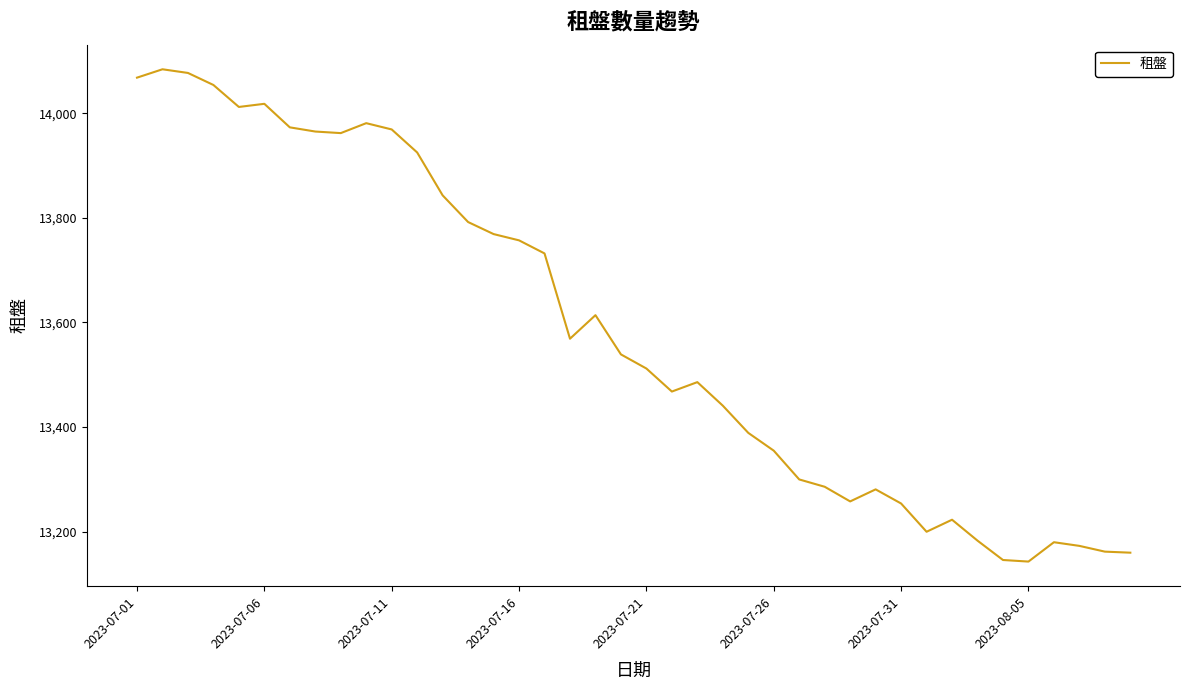

Is this an area chart (filled region under the line)?

No